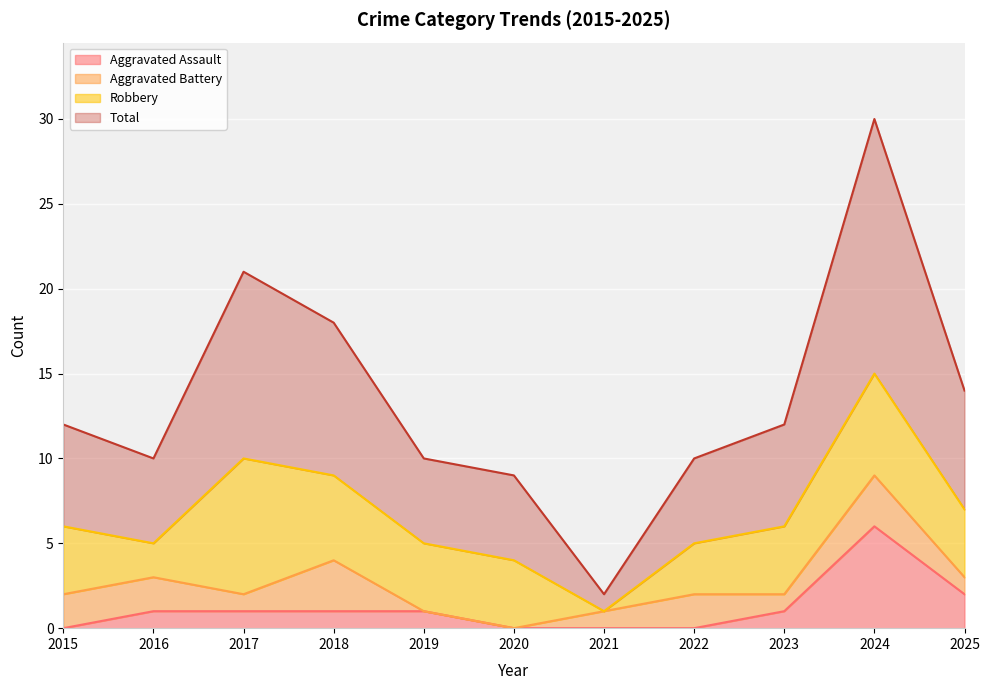

Which category has the highest value in the Aggravated Assault series?

2024